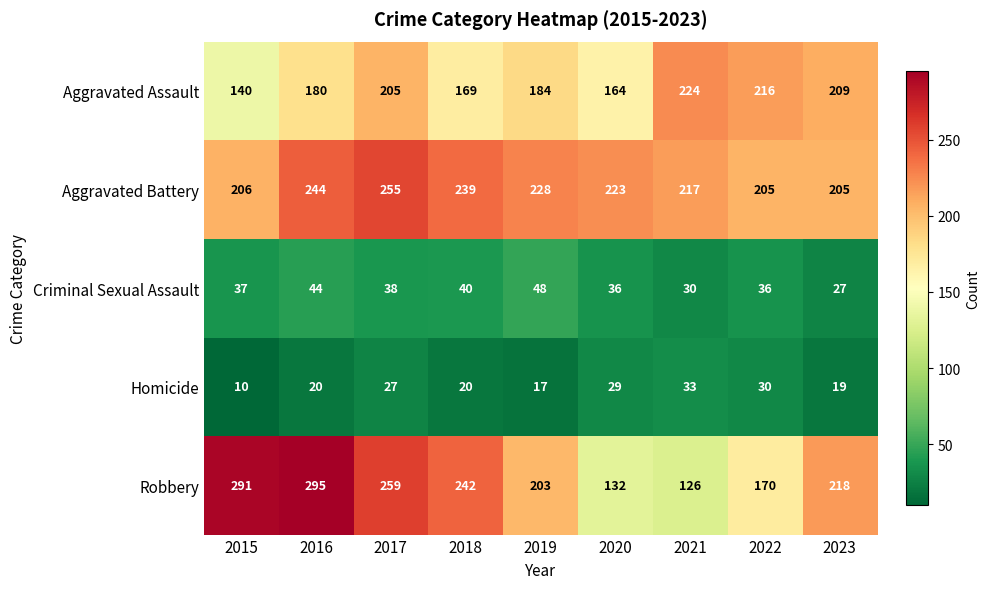

The Homicide series shows 20 at 2016. True or false?

True